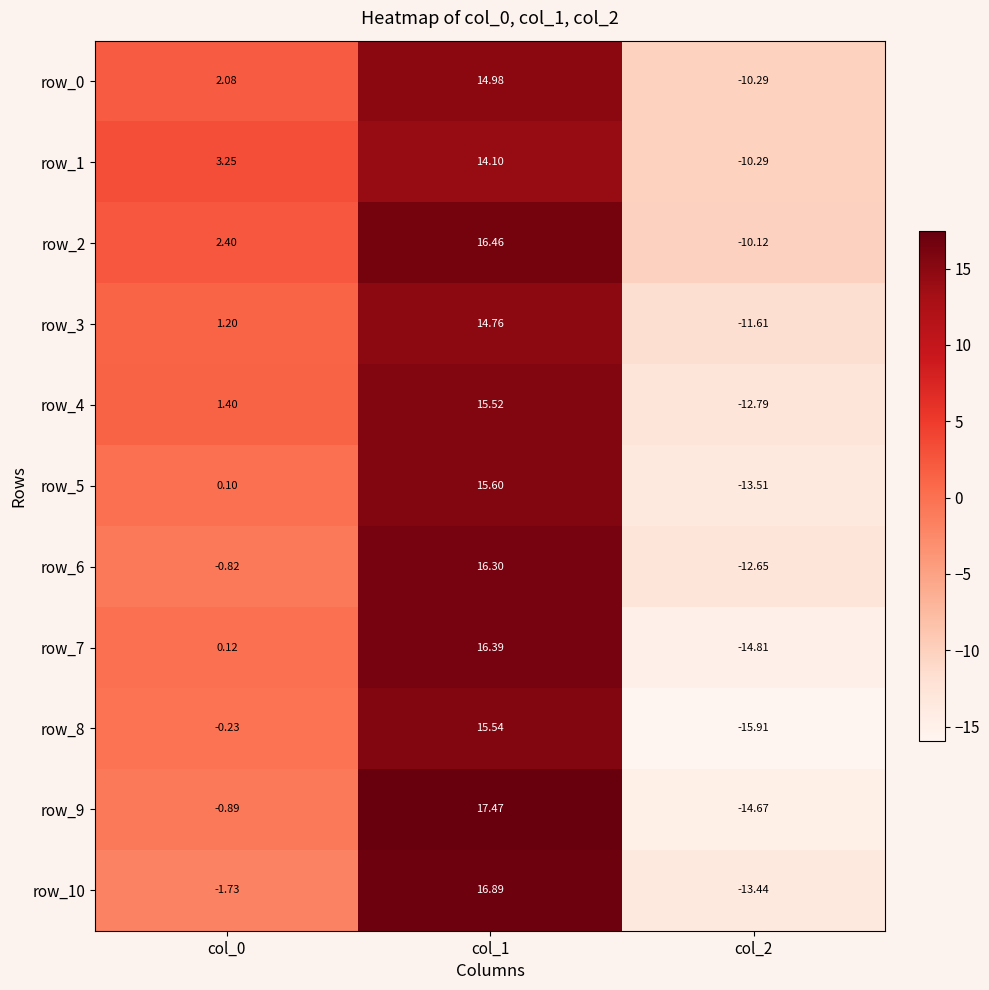

Which series changed the most between col_1 and col_2?

row_9